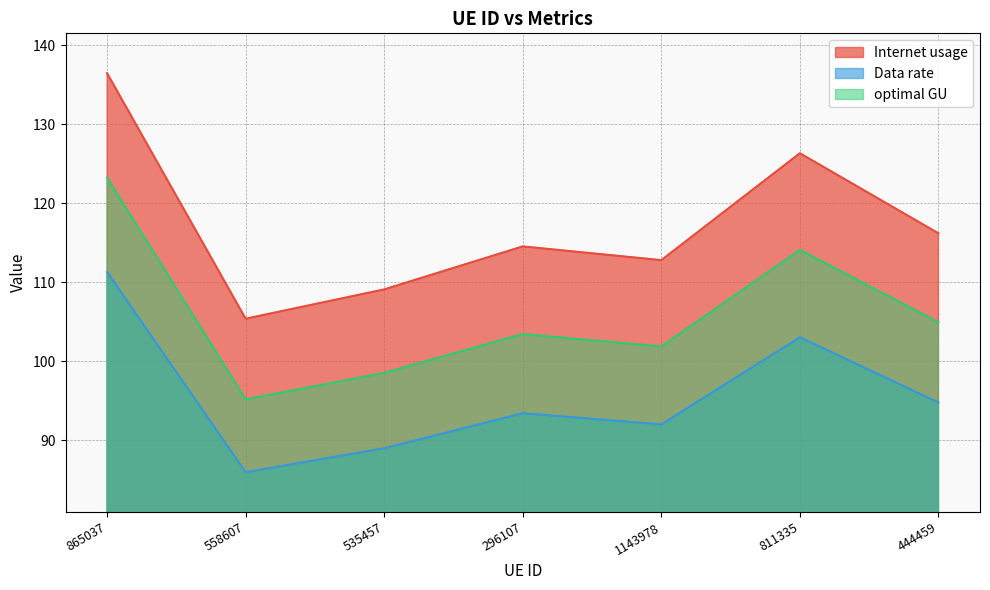

Which category has the highest value in the optimal GU series?

865037